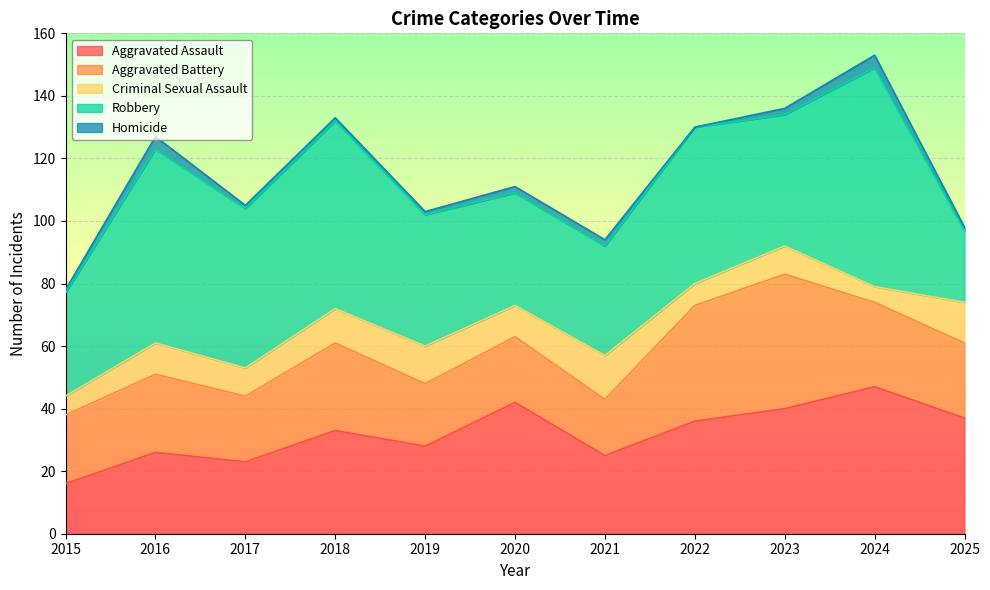

Which label corresponds to the smallest value in the chart?

2022